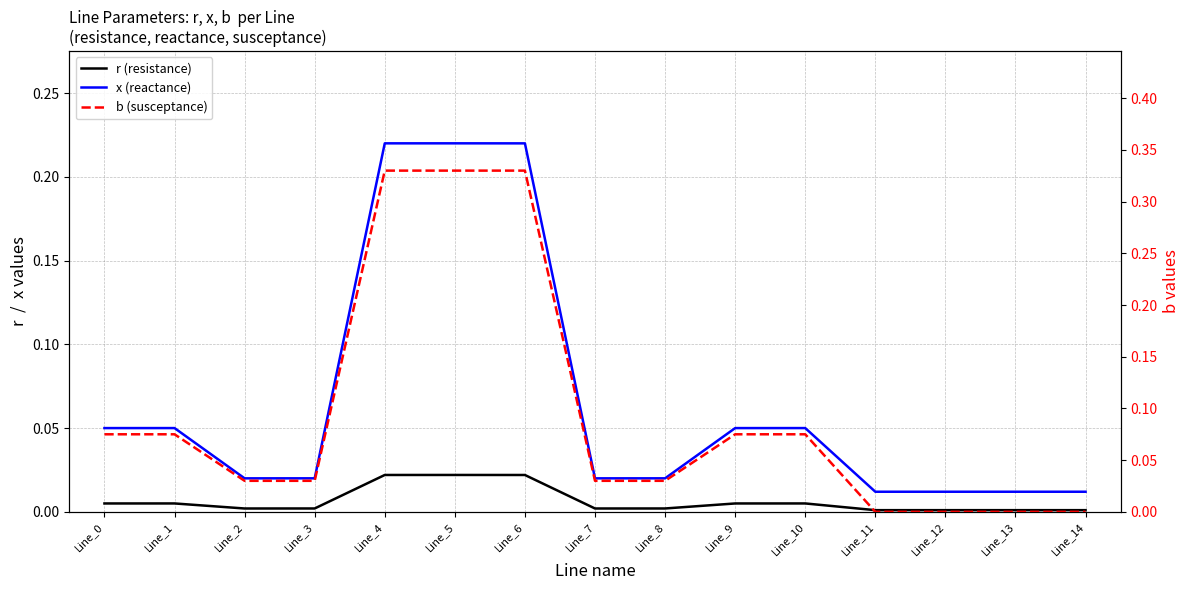

What are all the series names shown in the legend?

r, x, b